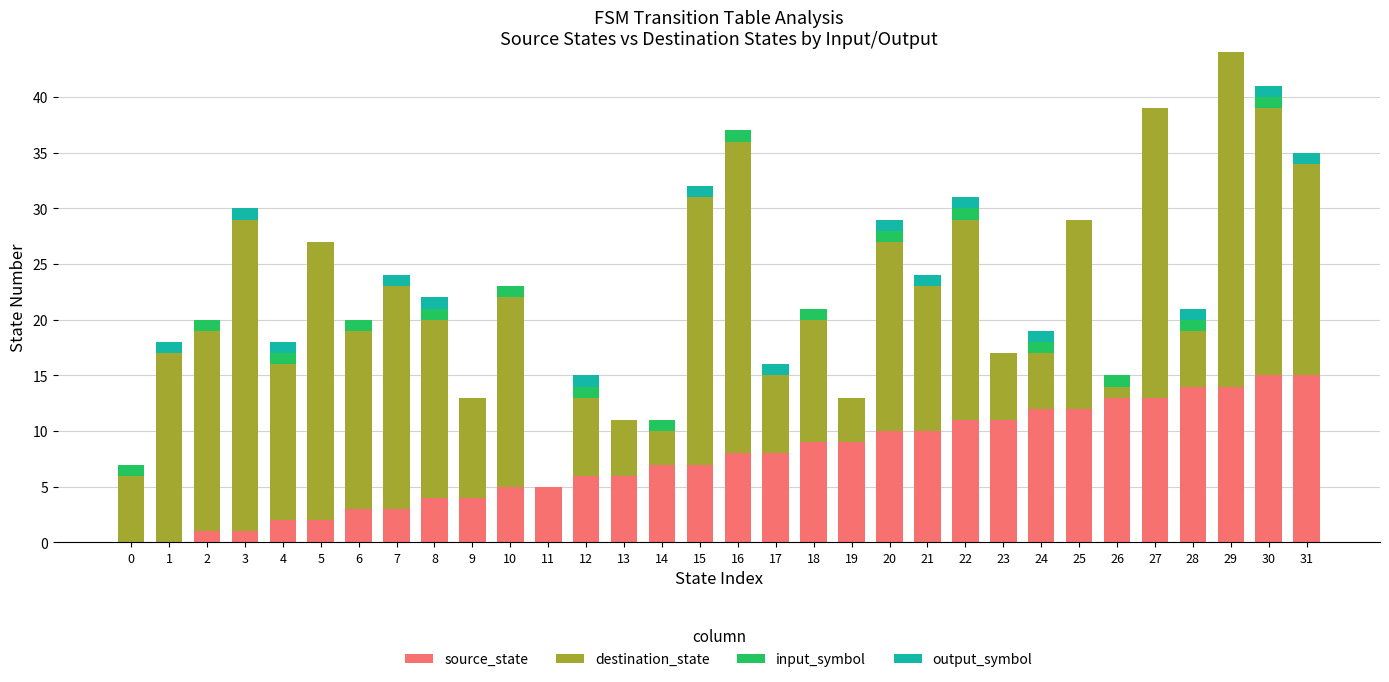

What is the sum of all source_state values?

240